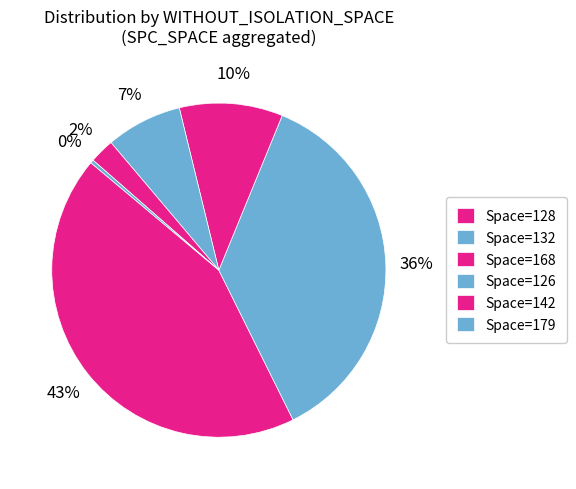

How many slices are in this pie chart?

6